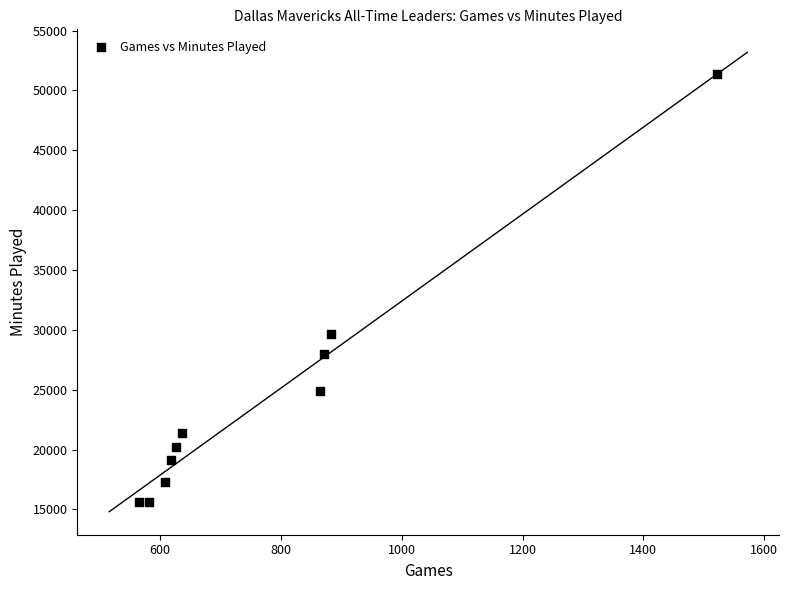

What Y value in the scatter plot is closest to 33482?

29684